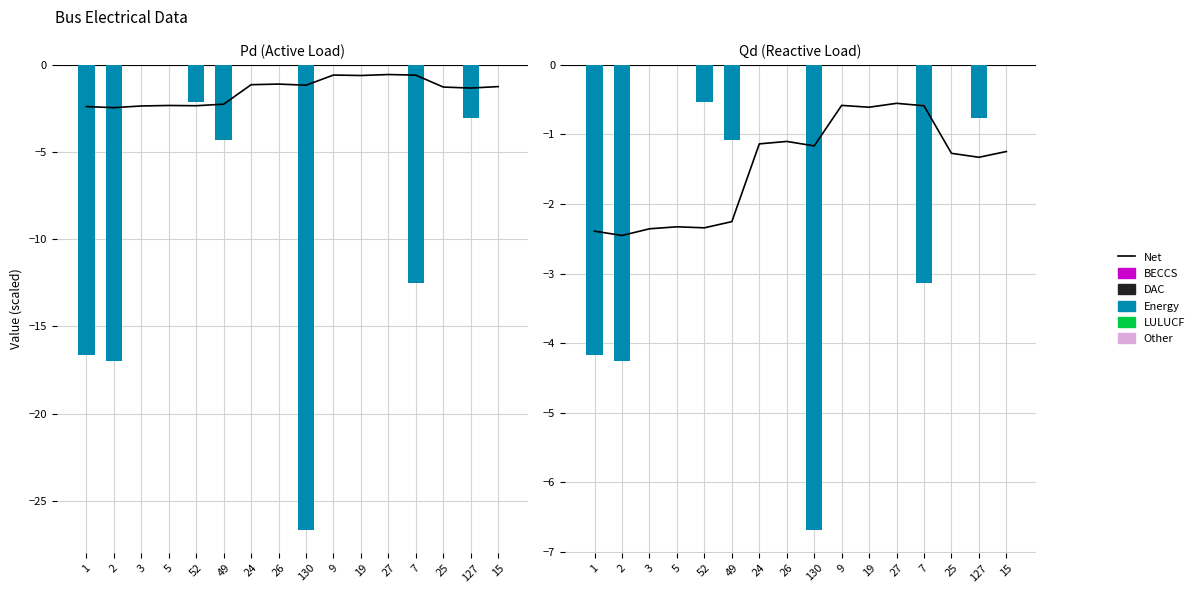

The value of Net (Vm dev) at 15 is -1.9. True or false?

False